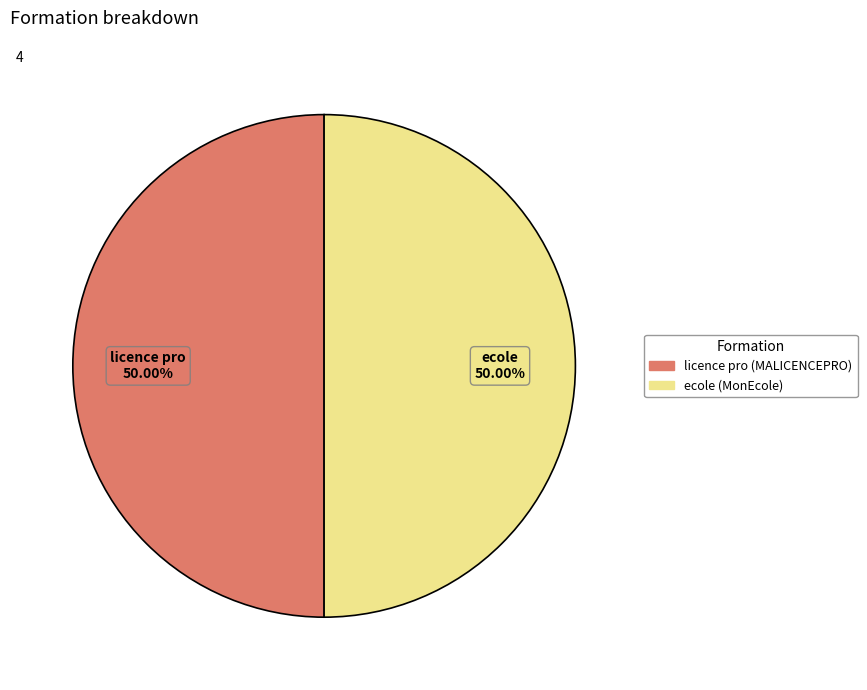

Is the sum of ecole (MonEcole) and licence pro (MALICENCEPRO) greater than half?

Yes